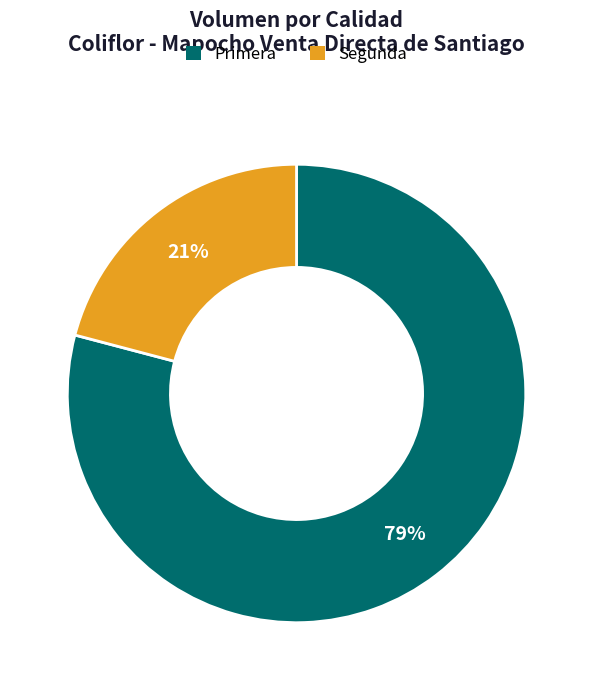

To the nearest percent, what portion does Segunda represent?

21%